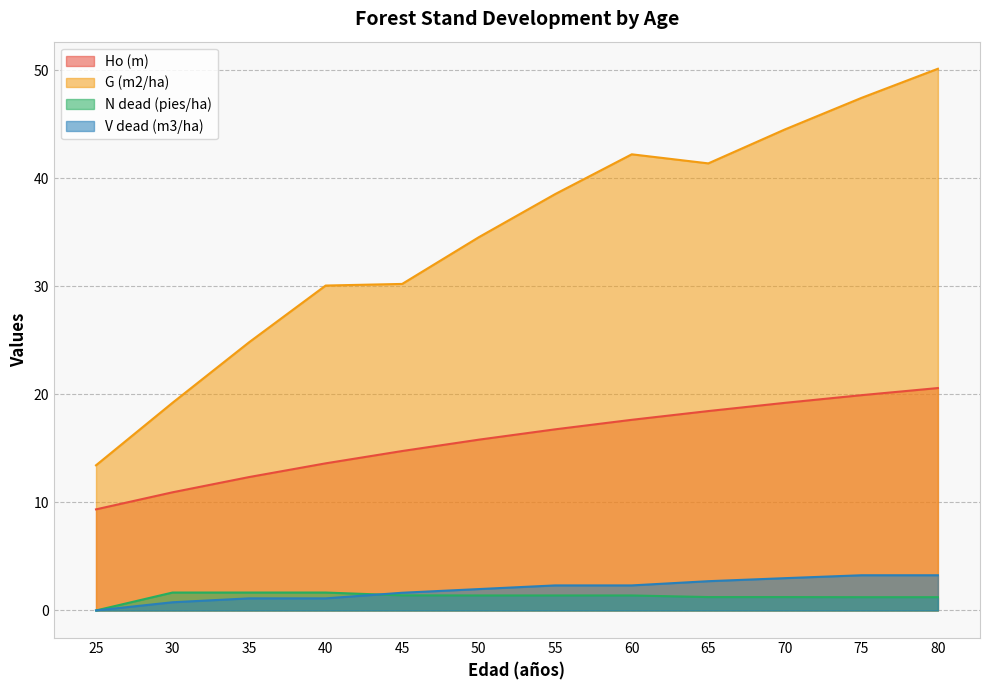

Which series has the largest total across all categories?

G (m2/ha)